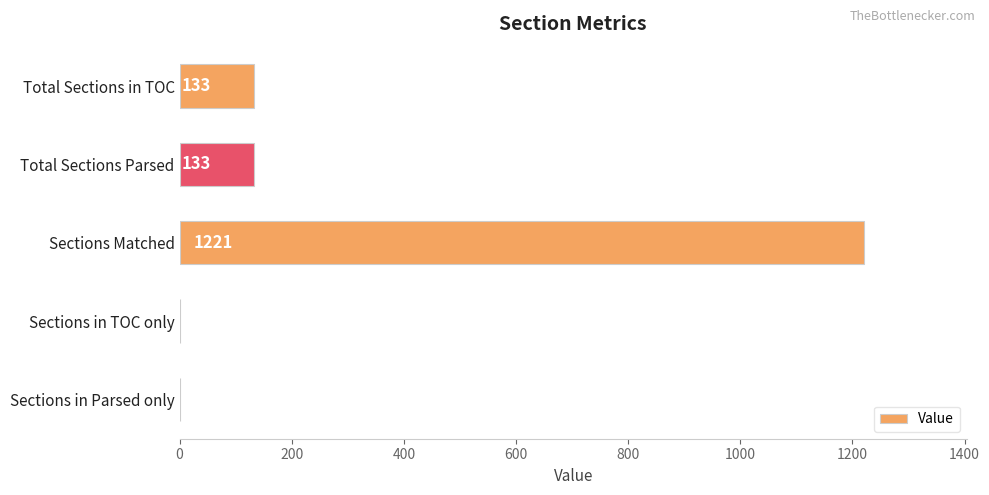

How many values are between 0 and 133?

4